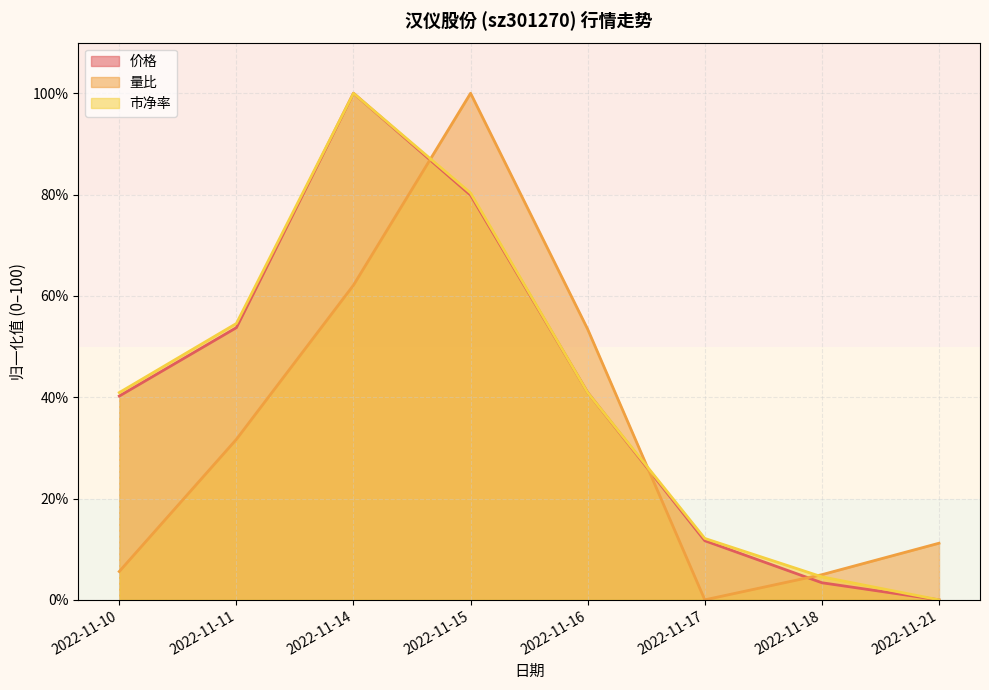

Does the chart display data point markers on the line(s)?

No